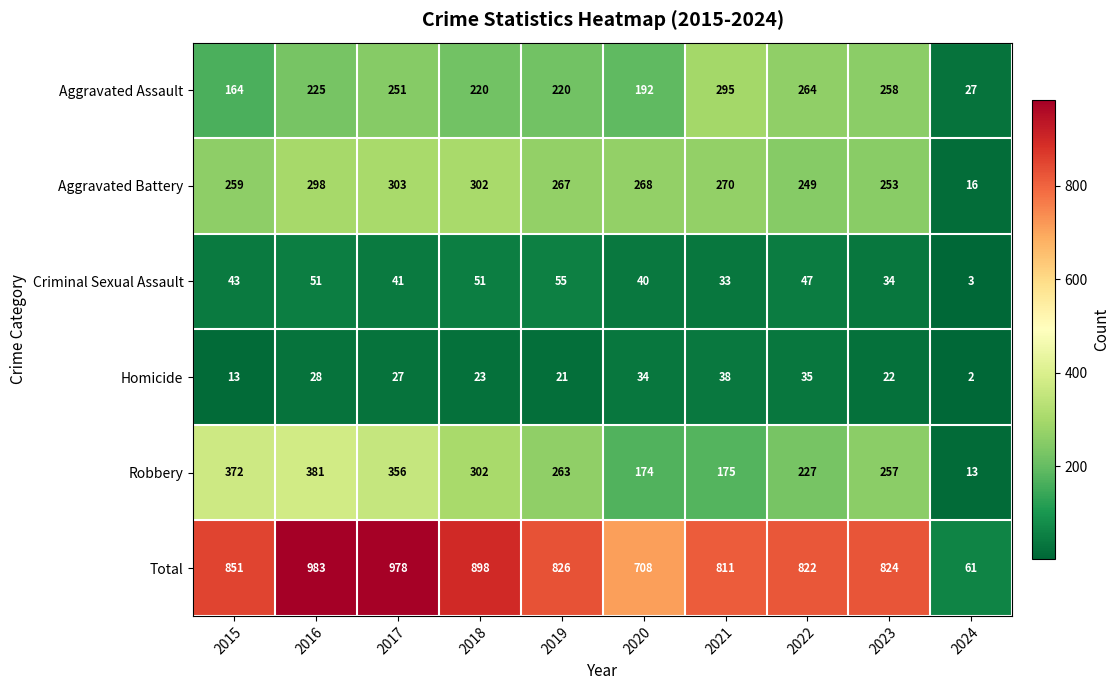

True or false: Homicide has a value of 13 at 2015.

True